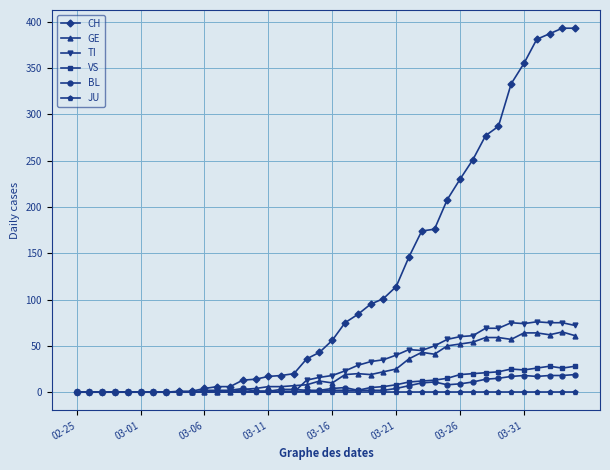

What is the maximum value shown in the chart?

393